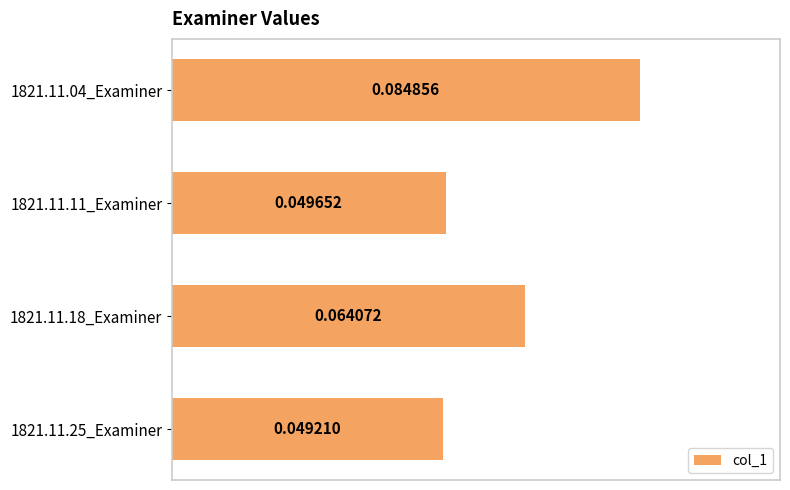

Which has a higher value, 1821.11.11_Examiner or 1821.11.25_Examiner?

1821.11.11_Examiner